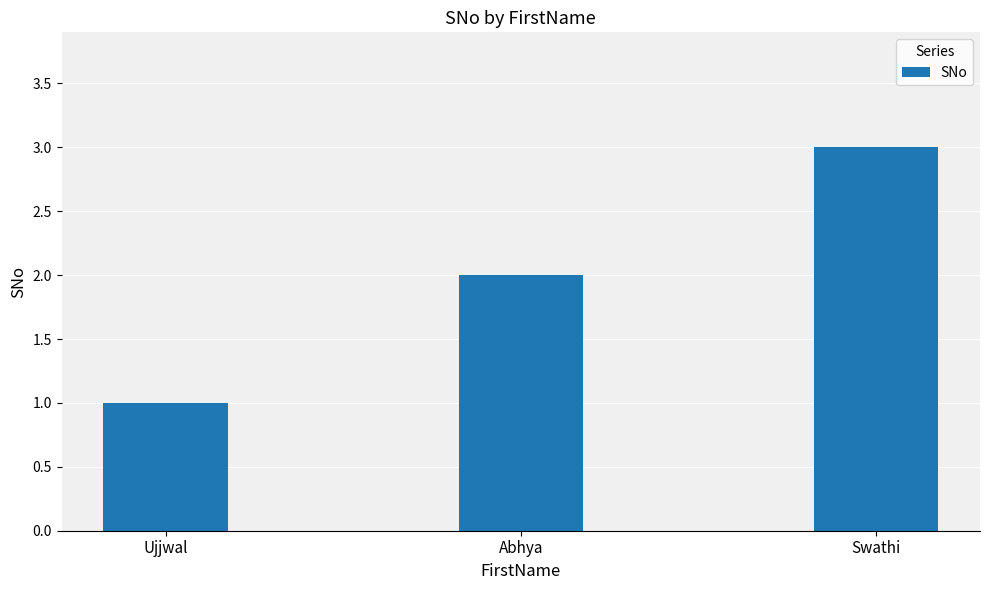

List the labels in order of value, largest first.

Swathi, Abhya, Ujjwal